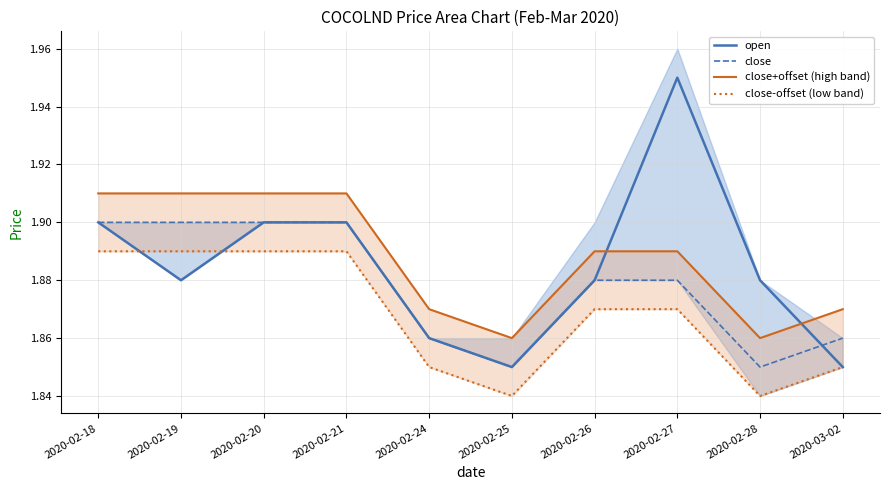

At 2020-02-20, list the series in order from smallest to largest.

close-offset (low band), open, close, close+offset (high band)